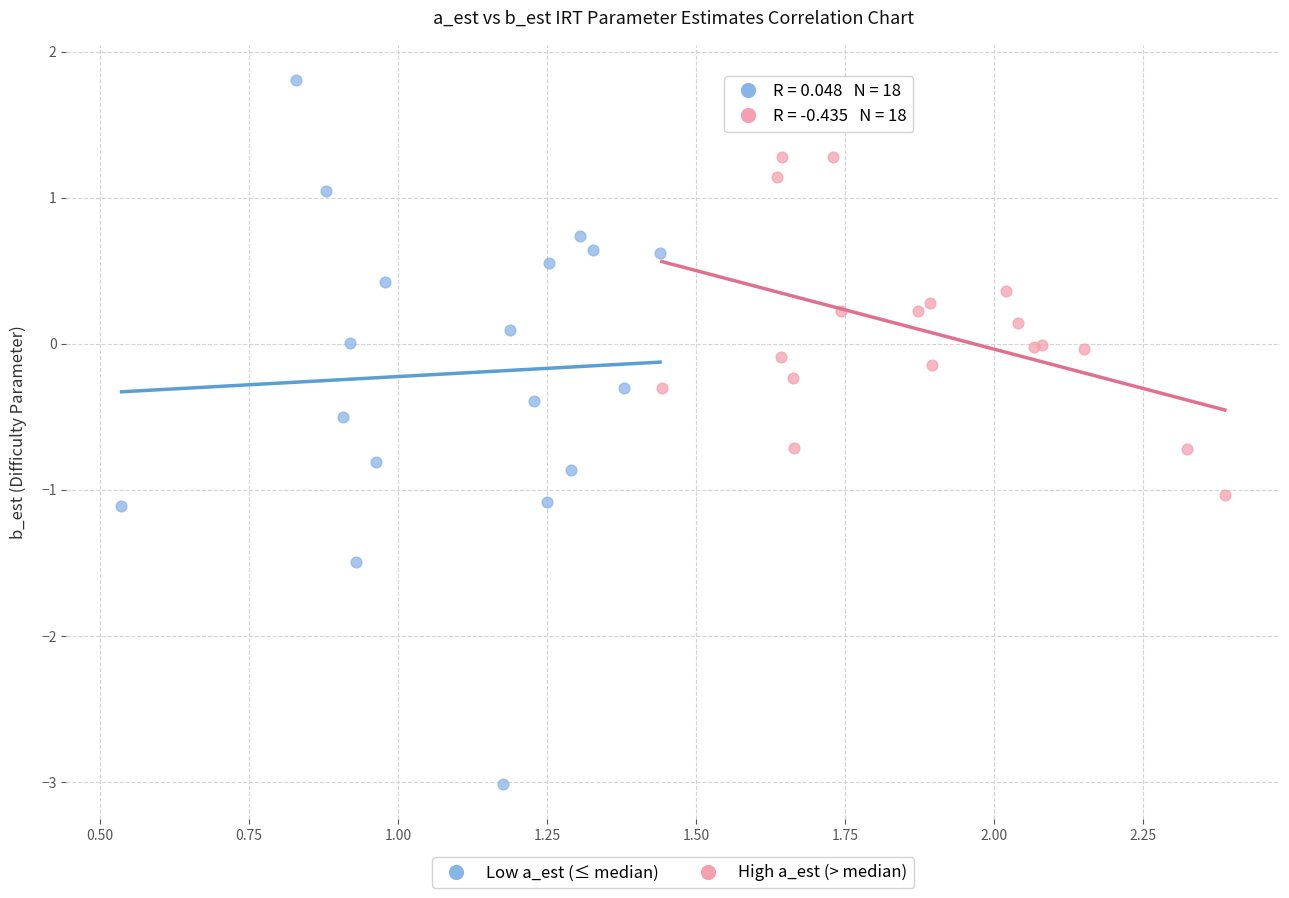

Which series reaches the minimum Y coordinate?

Low a_est (≤ median)